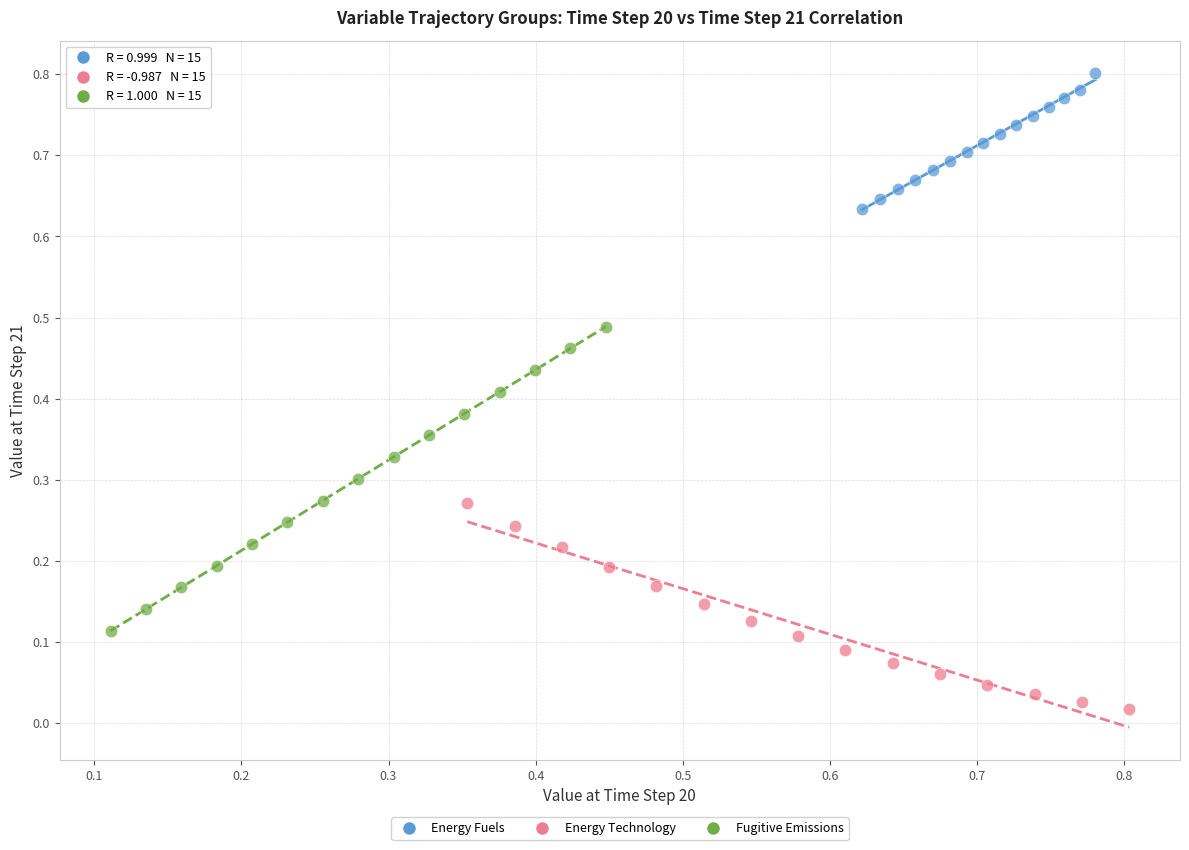

Which series reaches the maximum Y coordinate?

Energy Fuels